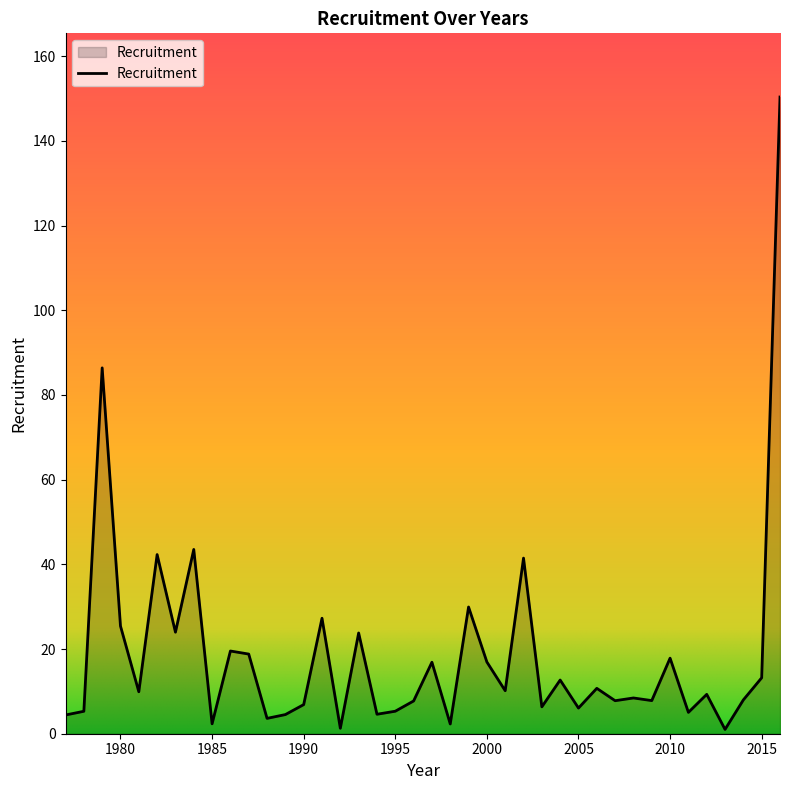

What is the maximum value shown in the chart?

150.3